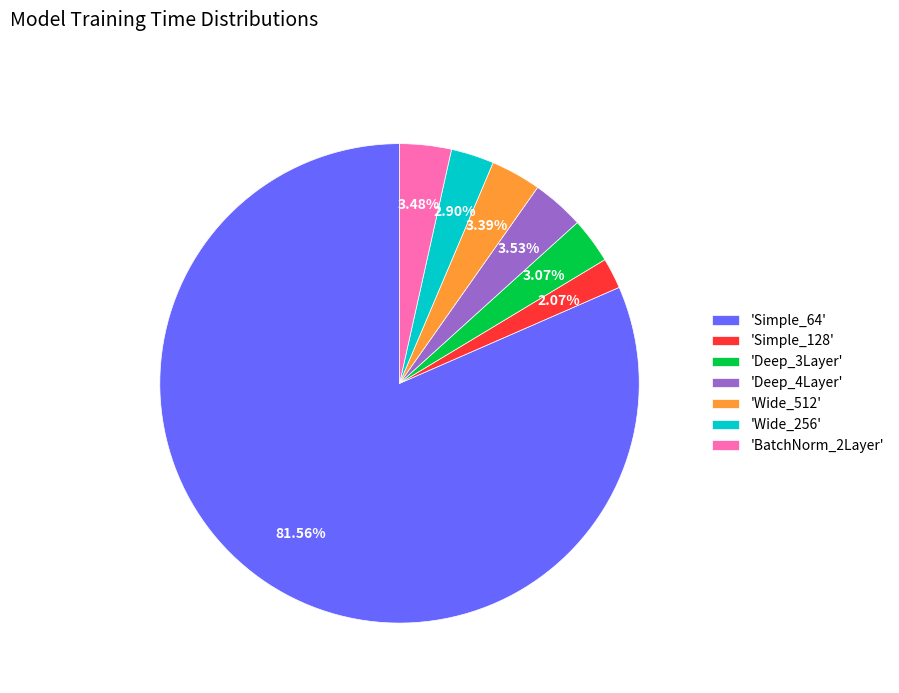

Between 'Simple_64' and 'Wide_256', which is larger?

'Simple_64'